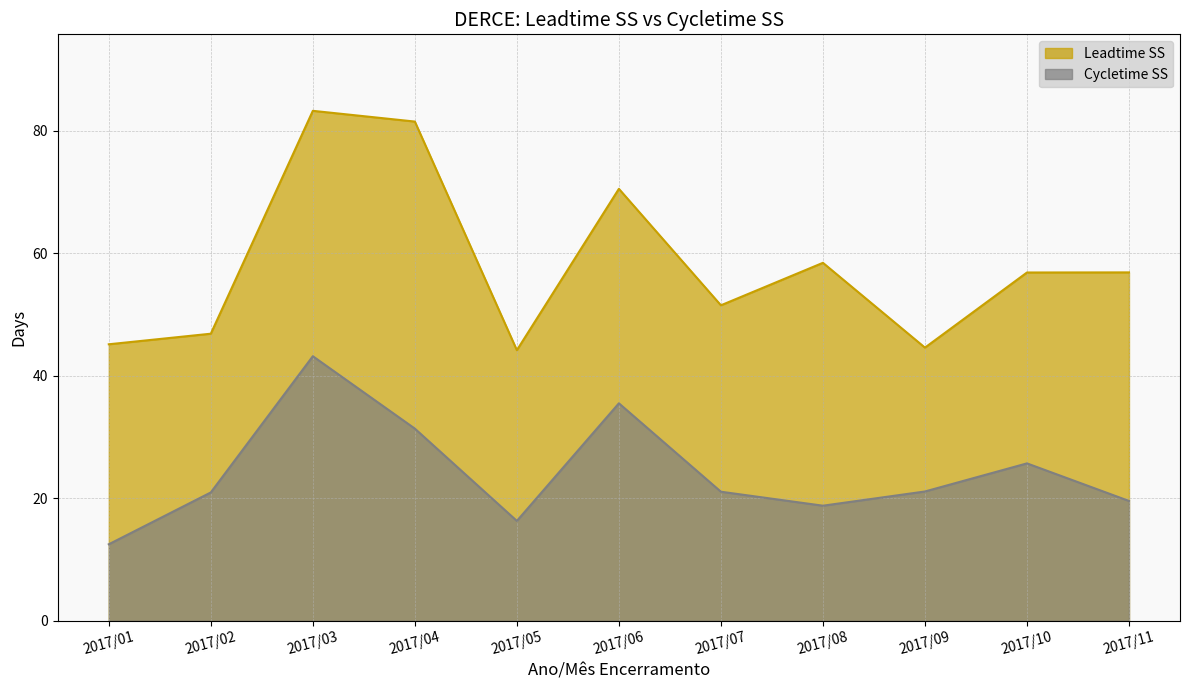

Which series has the largest total across all categories?

Leadtime SS